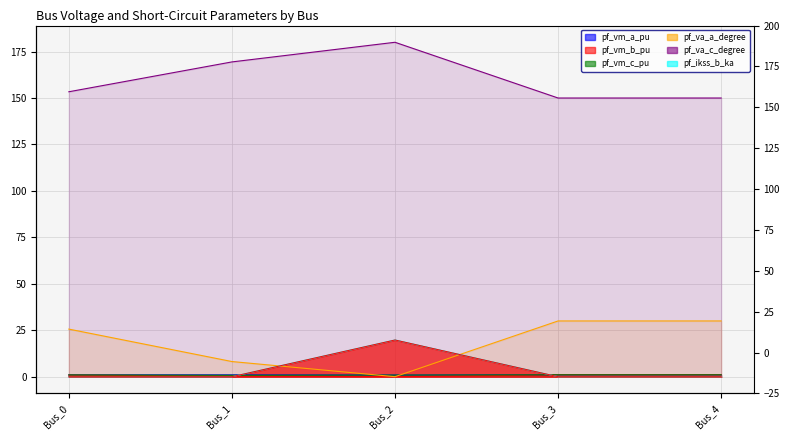

True or false: pf_va_a_degree has a value of 8.2 at Bus_1.

True